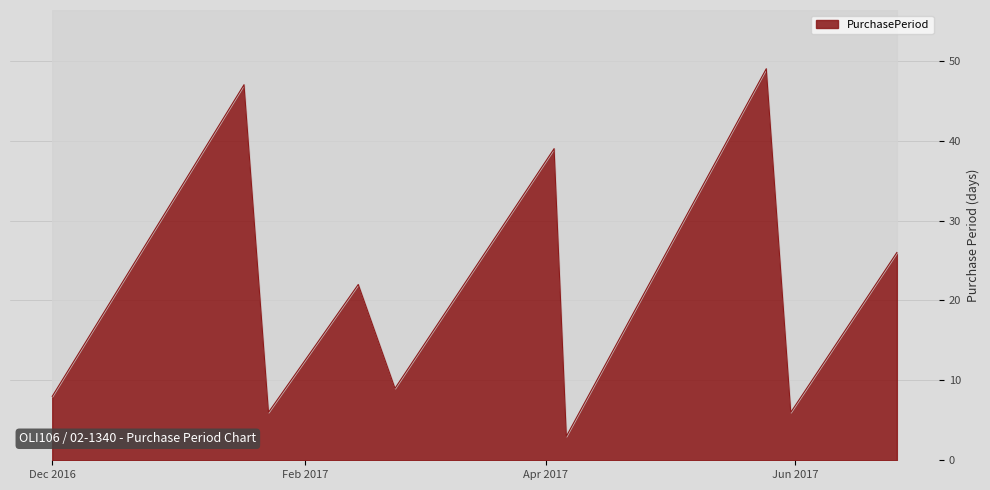

List the labels in order of value, largest first.

2017-05-25, 2017-01-17, 2017-04-03, 2017-06-26, 2017-02-14, 2017-02-23, 2016-12-01, 2017-01-23, 2017-05-31, 2017-04-06